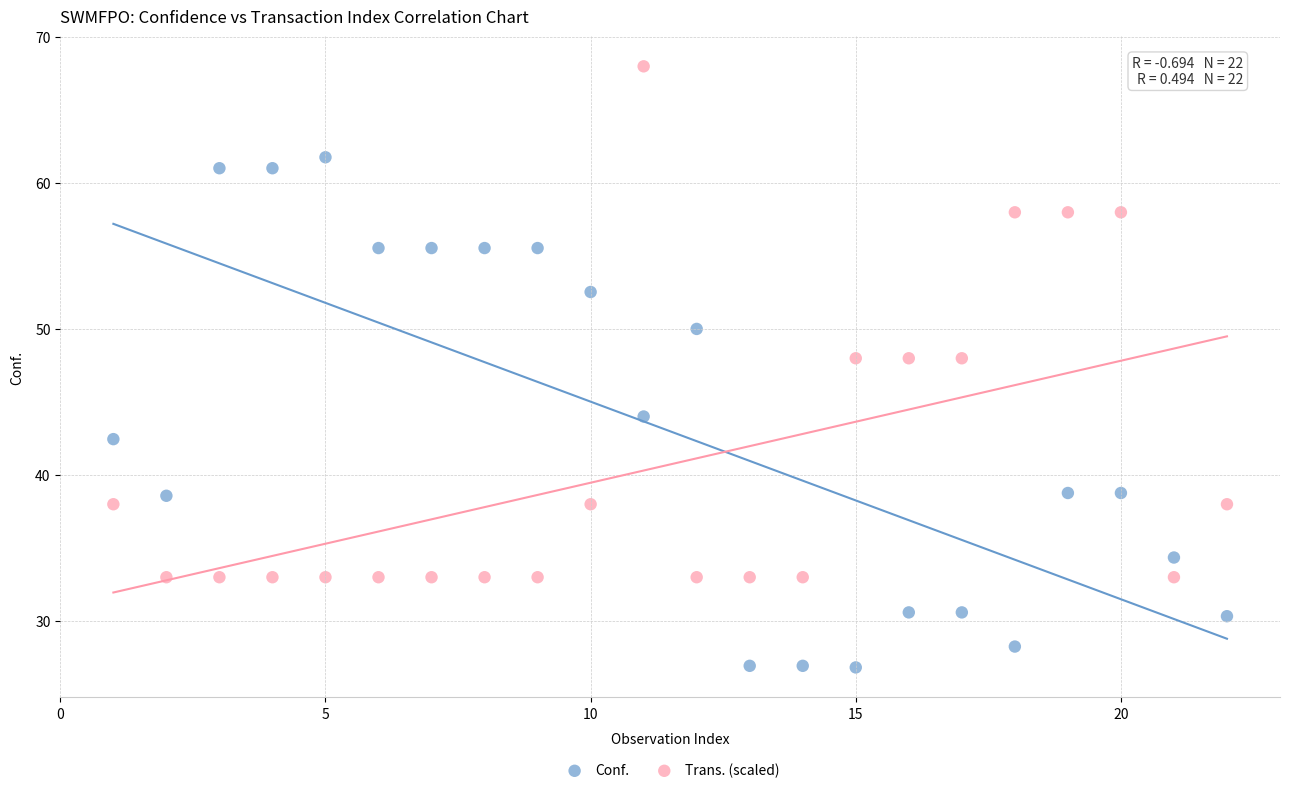

Which series reaches the minimum Y coordinate?

Conf.